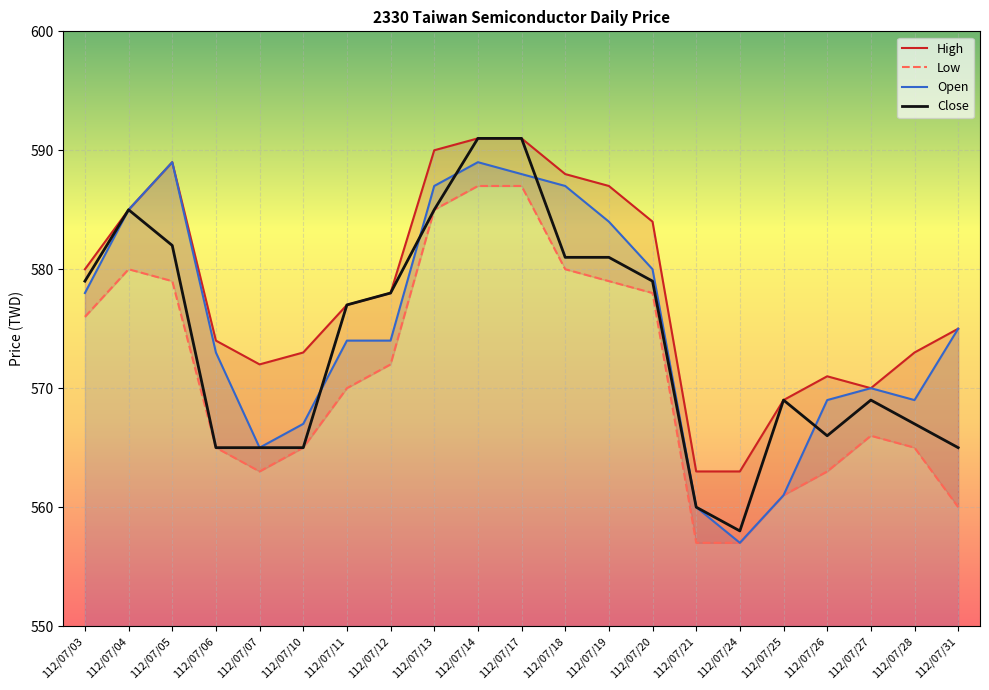

How many interior local valleys does the Open series have?

3